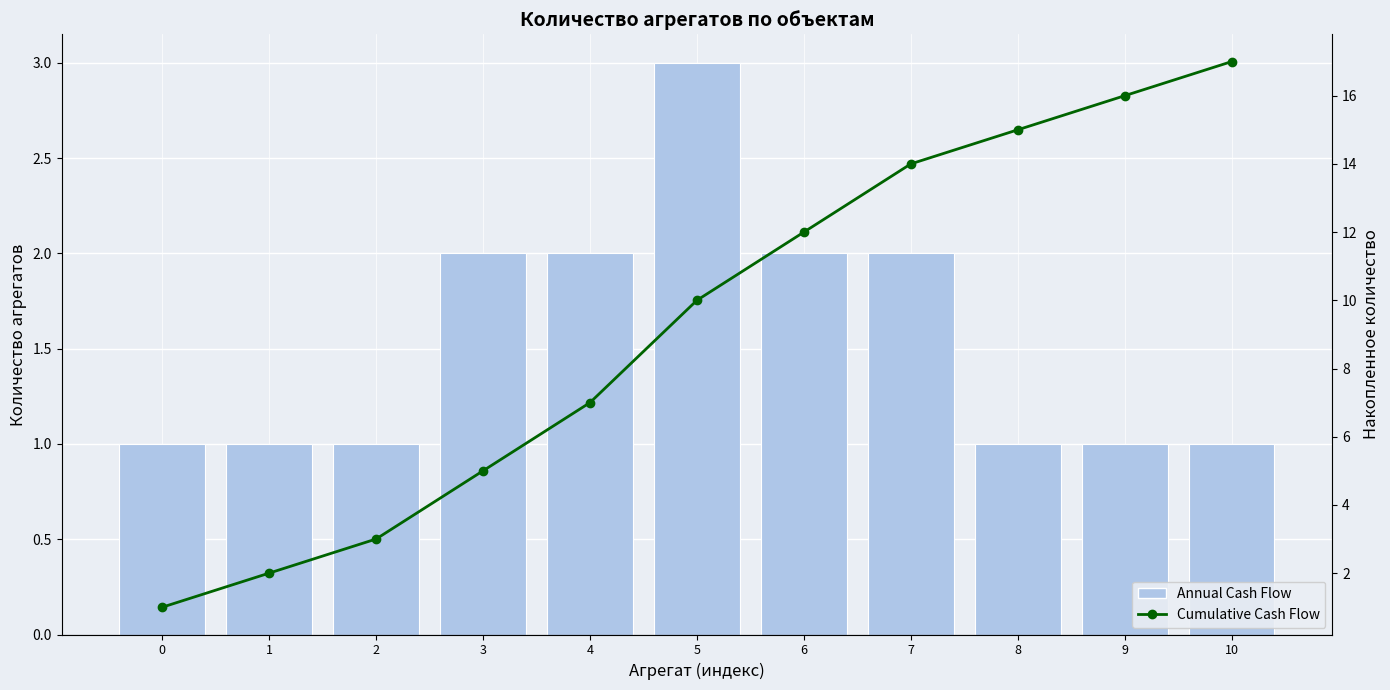

Between 3 and 10, which series saw the biggest shift?

Cumulative Cash Flow